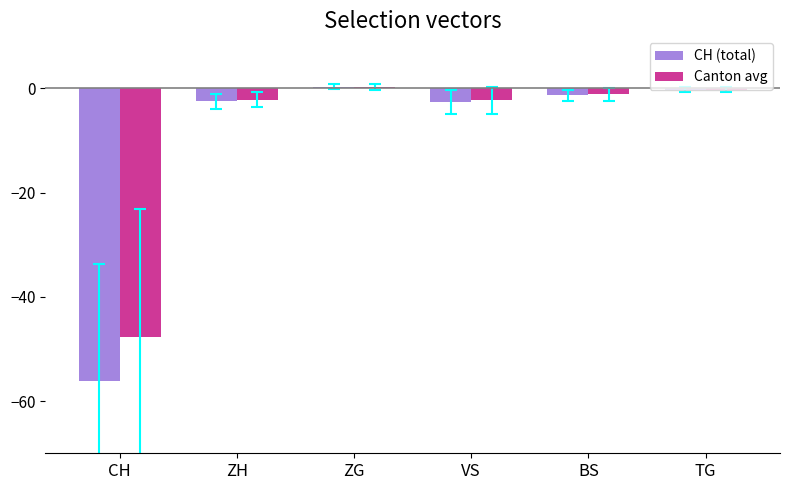

Where does the CH (total) series first go above -1?

ZG